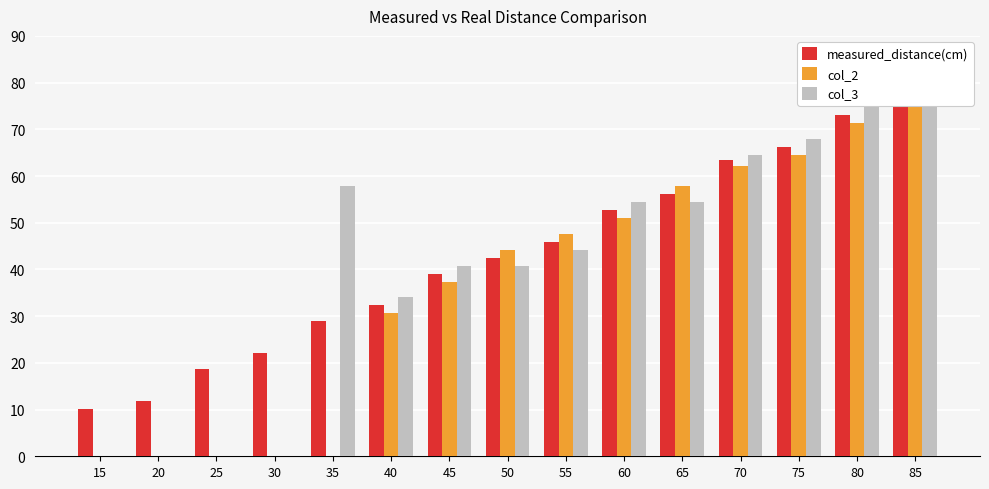

What is the value of the measured_distance(cm) bar at the 1st from the left?

10.2